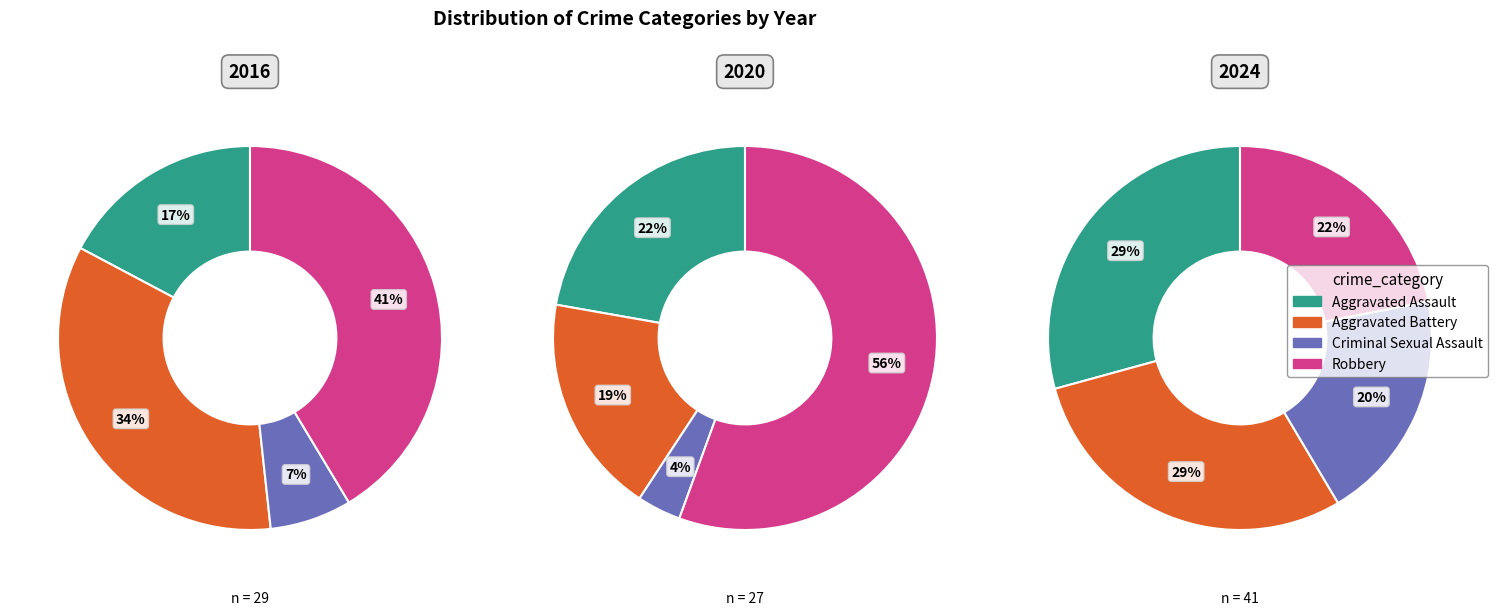

Is 4 the majority of the pie?

No